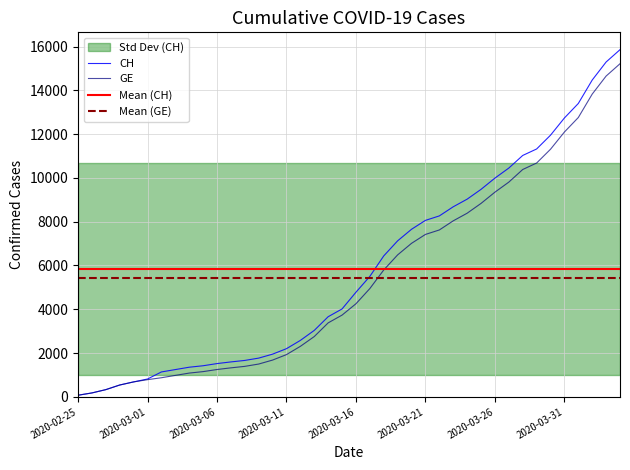

Reading left to right, what are all the values shown in this chart?

CH: 72	177	328	539	681	813	1136	1244	1352	1419	1518	1594	1662	1768	1949	2199	2577	3034	3659	4014	4778	5503	6437	7126	7654	8060	8264	8681	9029	9477	9991	10450	11026	11321	11951	12738	13400	14470	15294	15857
GE: 72	177	328	539	681	783	871	978	1084	1151	1247	1323	1391	1497	1678	1928	2306	2753	3378	3733	4251	4946	5795	6484	7012	7418	7622	8039	8387	8835	9349	9808	10384	10679	11309	12096	12758	13828	14652	15215